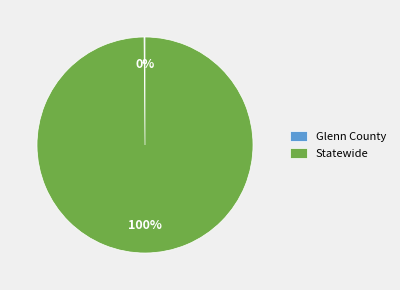

To the nearest percent, what portion does Statewide represent?

100%